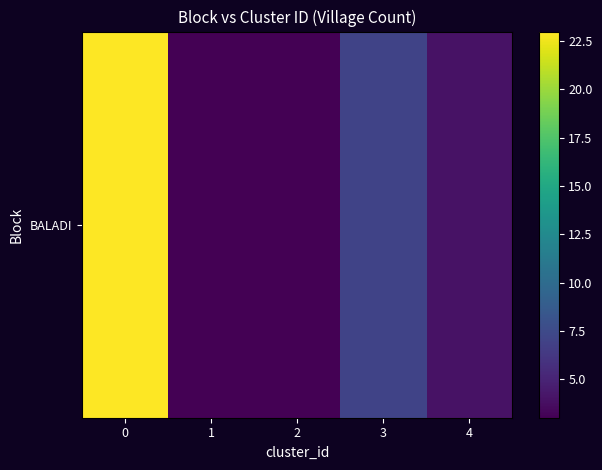

Which category has the lowest value across all series?

1